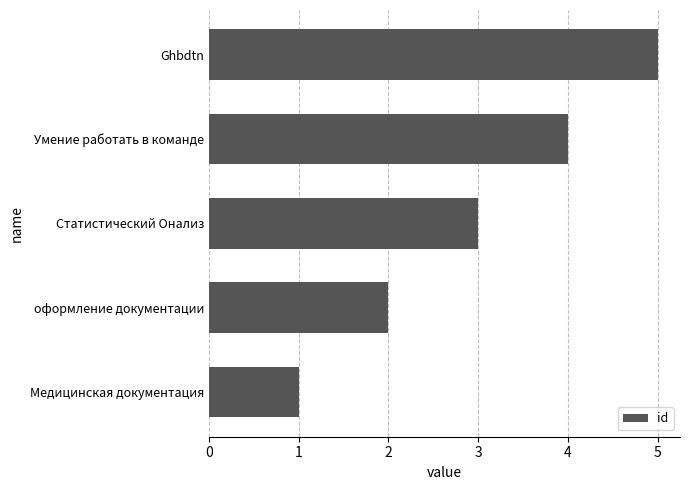

Which label corresponds to the largest value in the chart?

Ghbdtn